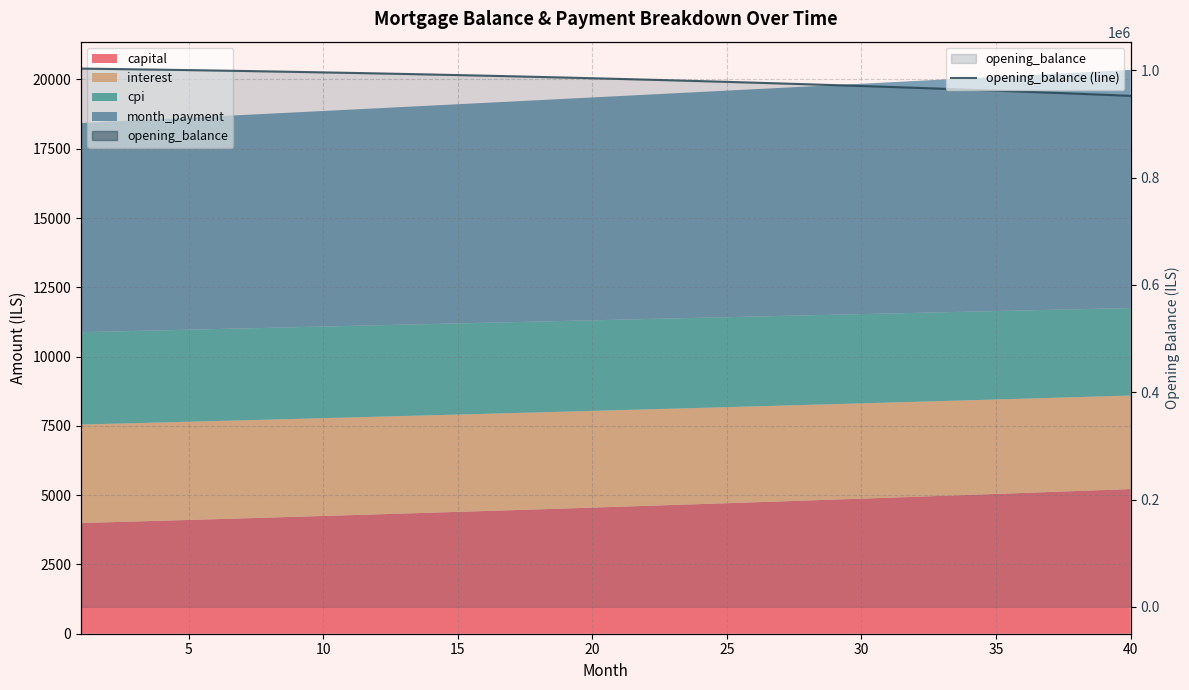

What is the difference between the second highest and minimum values?

50136.1